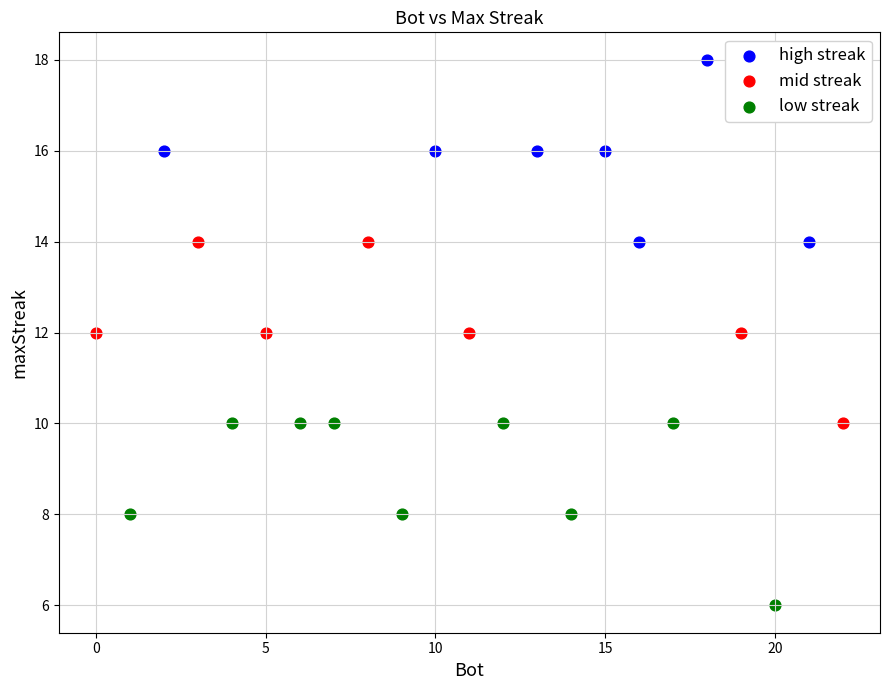

What are all the series names shown in the legend?

high streak, mid streak, low streak